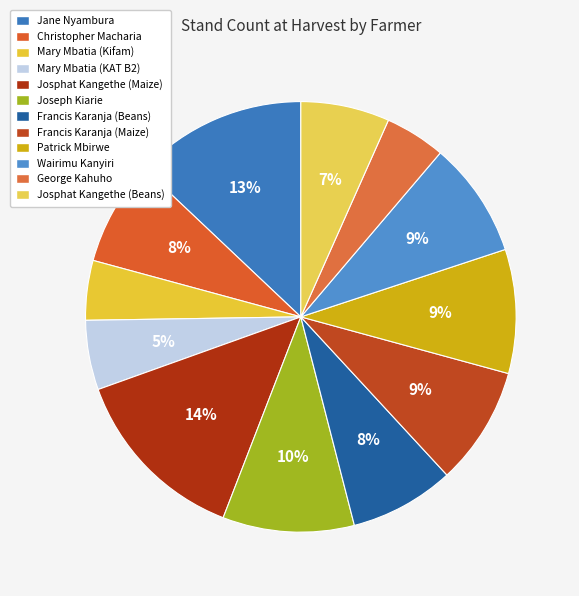

Between Mary Mbatia (Kifam) and Francis Karanja (Beans), which is larger?

Francis Karanja (Beans)